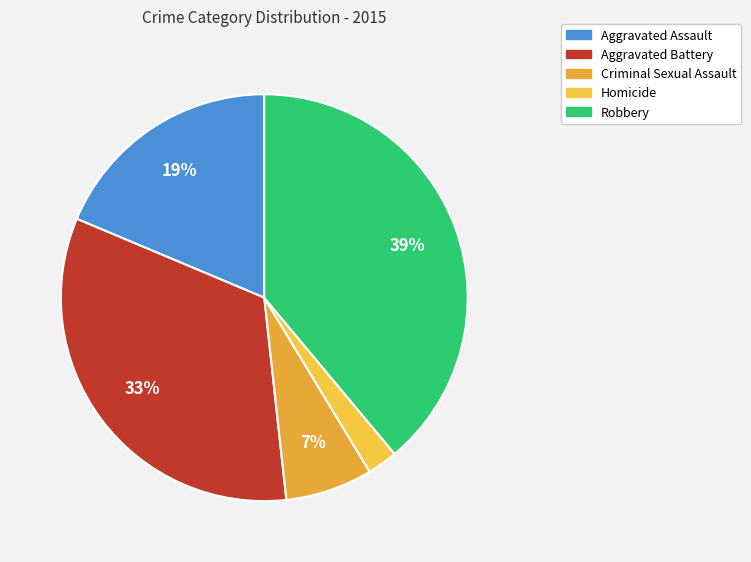

Rank the categories by value from lowest to highest.

Homicide, Criminal Sexual Assault, Aggravated Assault, Aggravated Battery, Robbery